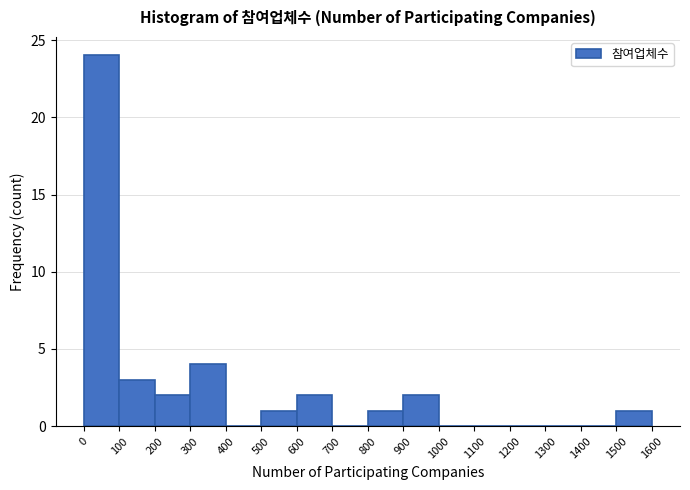

What is the height of the bar covering 300 to 400 on the x-axis? The values are not printed on the chart, so give them approximately, as read against the axis.

4